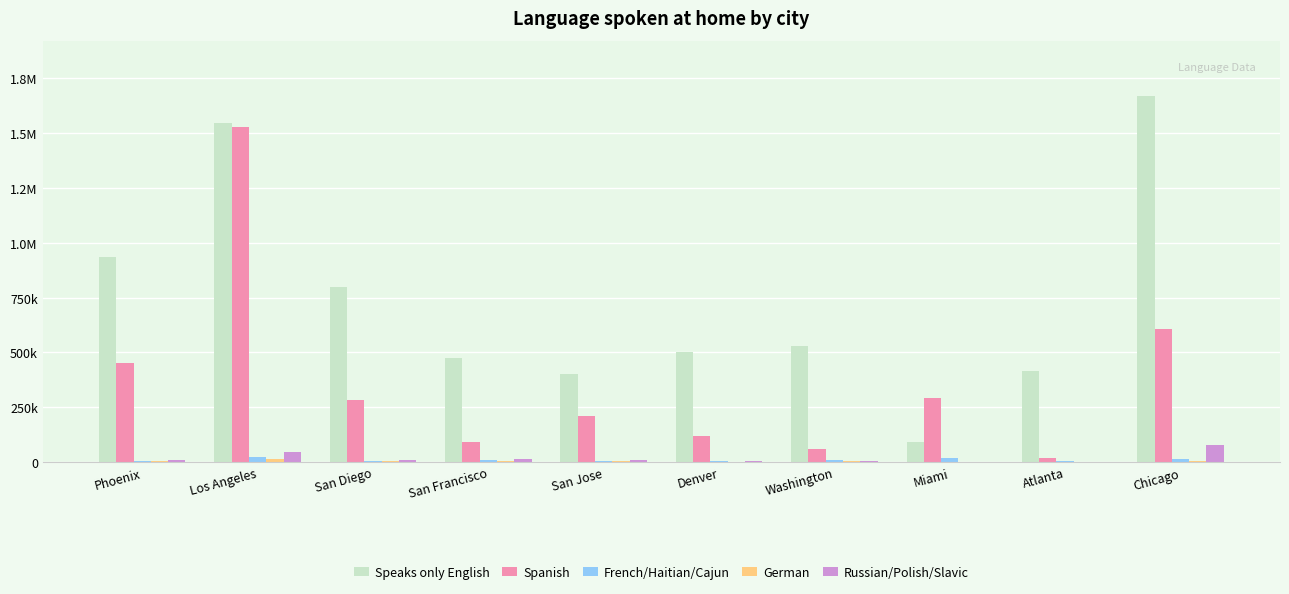

What is the label of the 5th bar from the left?

San Jose